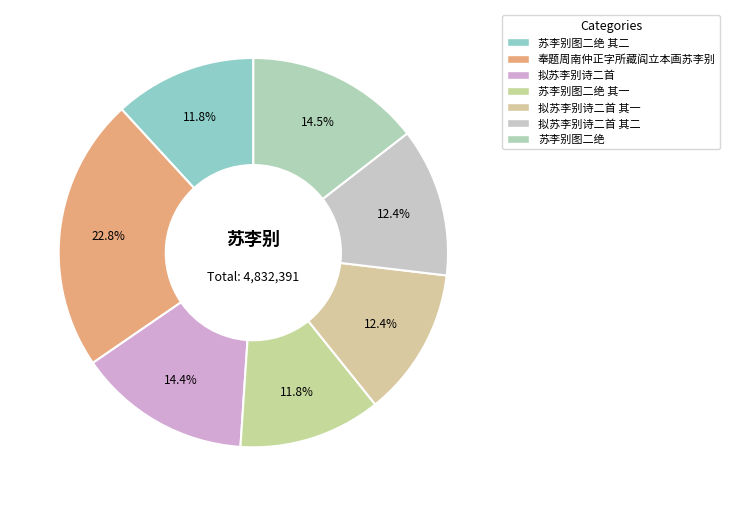

To the nearest percent, what is the combined percentage of 苏李别图二绝 其二 and 拟苏李别诗二首?

26%